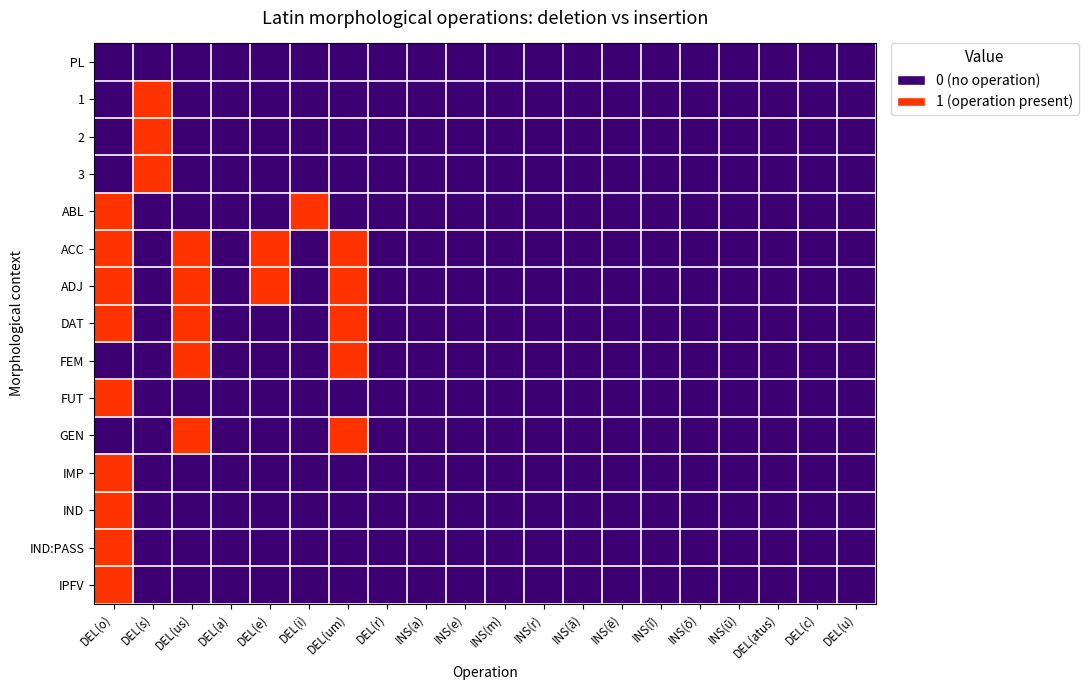

Which series has the largest range (max minus min)?

1